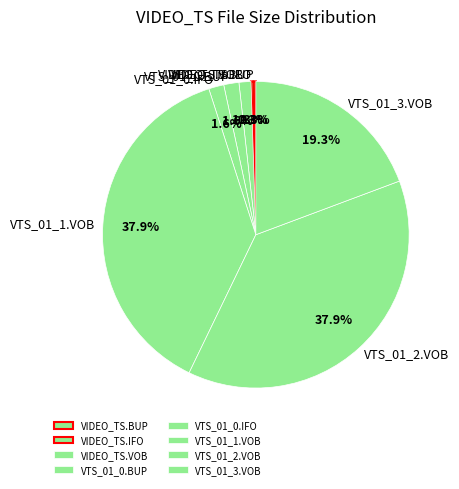

Does any single category account for the majority?

No